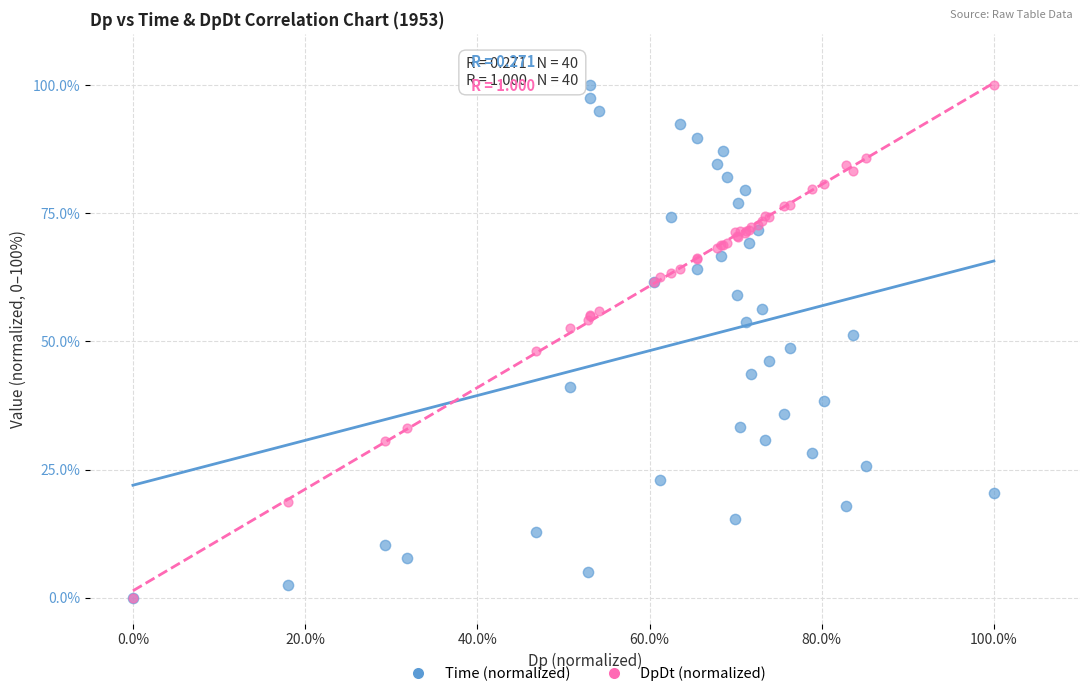

What are all the series names shown in the legend?

Time (normalized), DpDt (normalized)